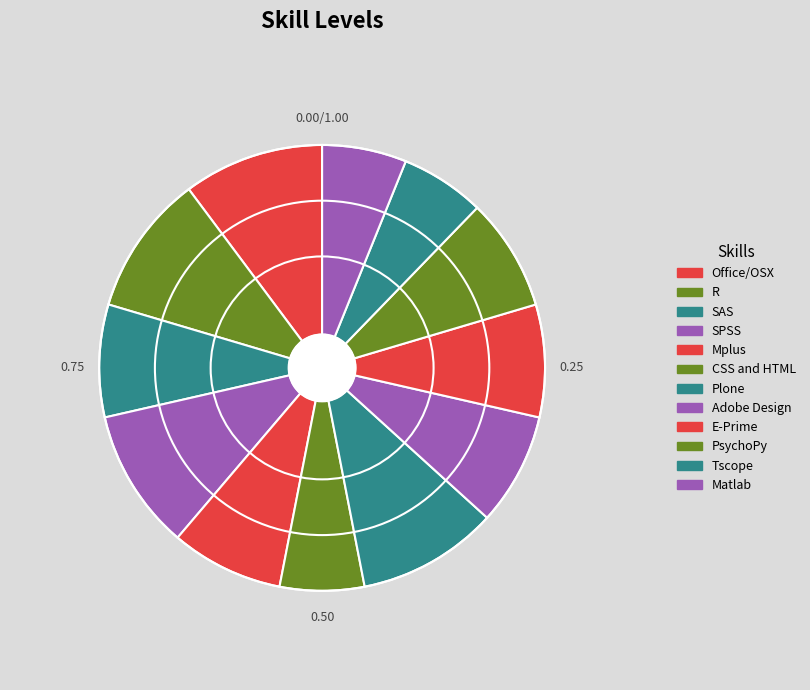

Combined, do PsychoPy and R account for over 50%?

No